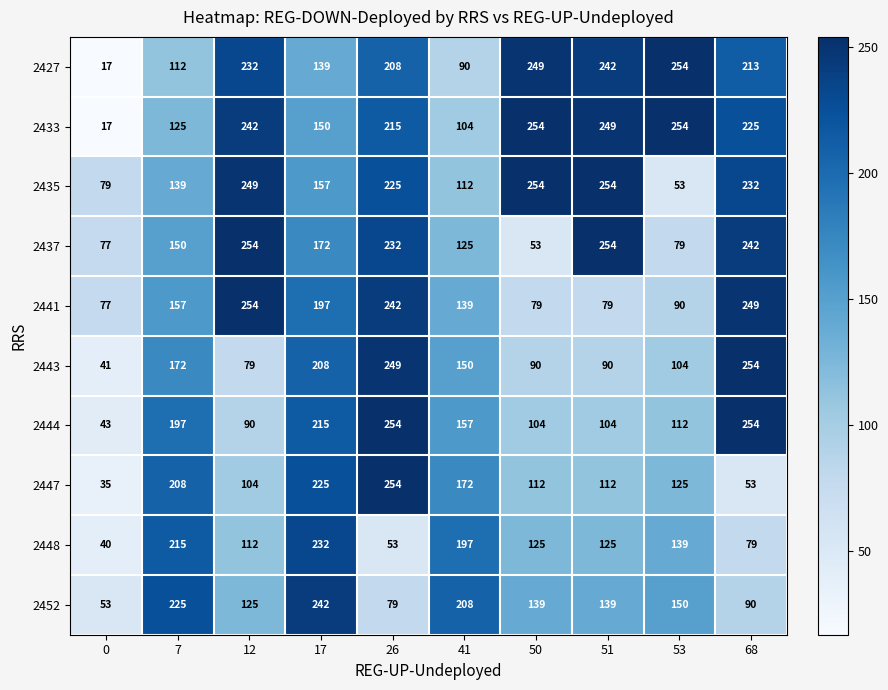

The value of 2437 at 68 is 242. True or false?

True